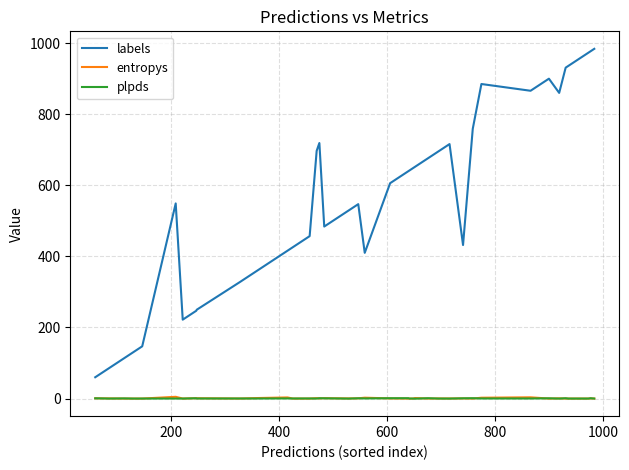

Which series has the largest total across all categories?

labels